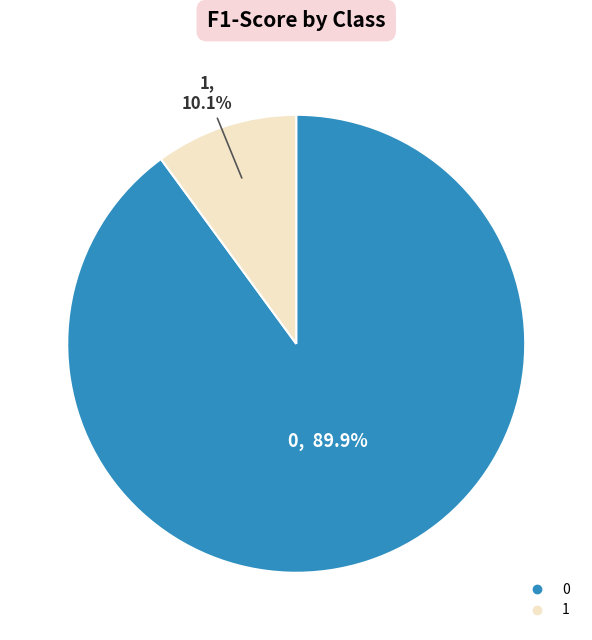

How much of the chart is everything except 0?

10.1%